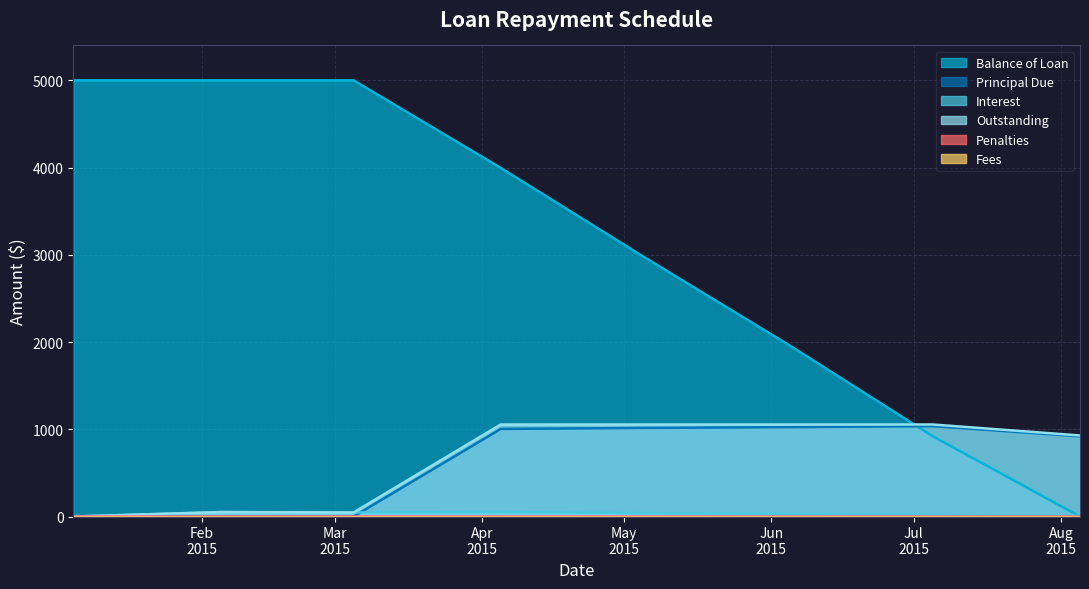

What is the label of the 5th point from the left?

2015-05-05